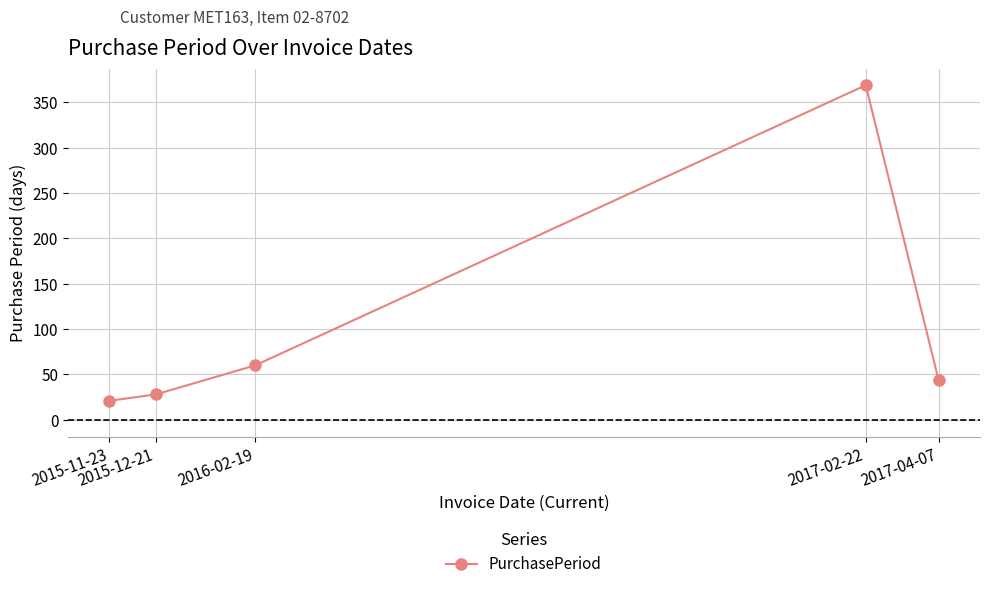

Reading left to right, transcribe all the data shown in this chart.

2015-11-23=21	2015-12-21=28	2016-02-19=60	2017-02-22=369	2017-04-07=44